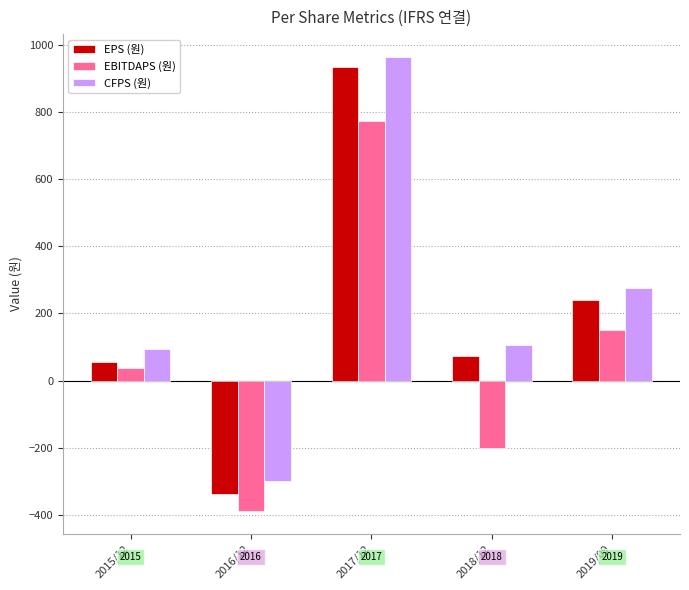

Rank the series by their maximum value, from highest to lowest.

CFPS (원), EPS (원), EBITDAPS (원)